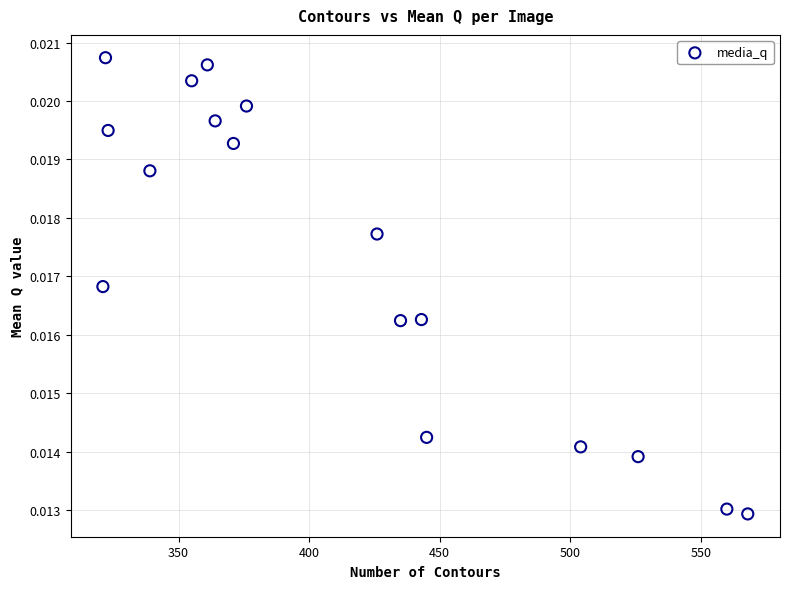

What is the range of X values (max minus min)?

247.0